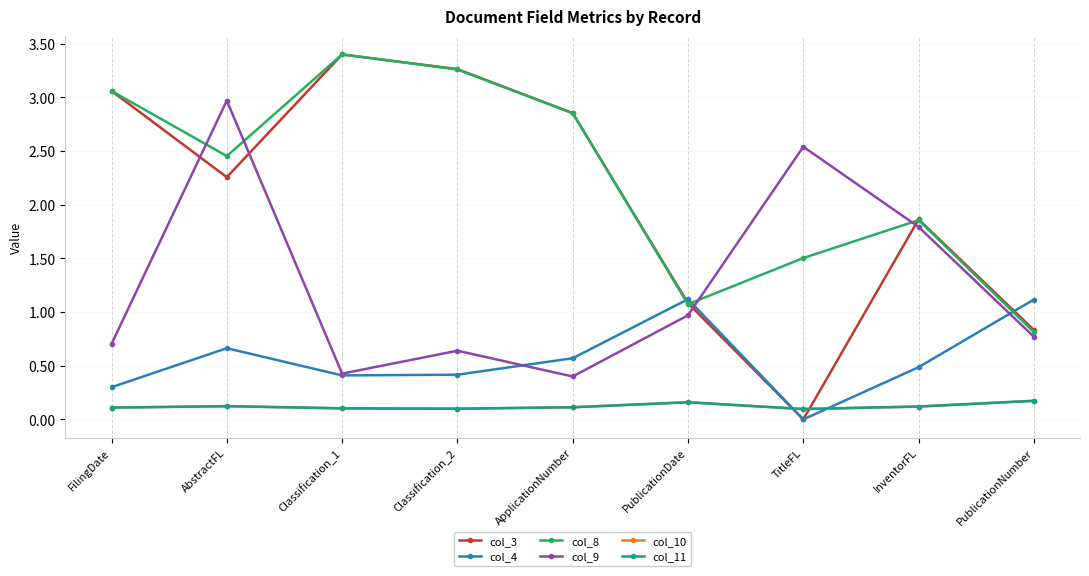

What is the total value across all series at InventorFL?

6.2